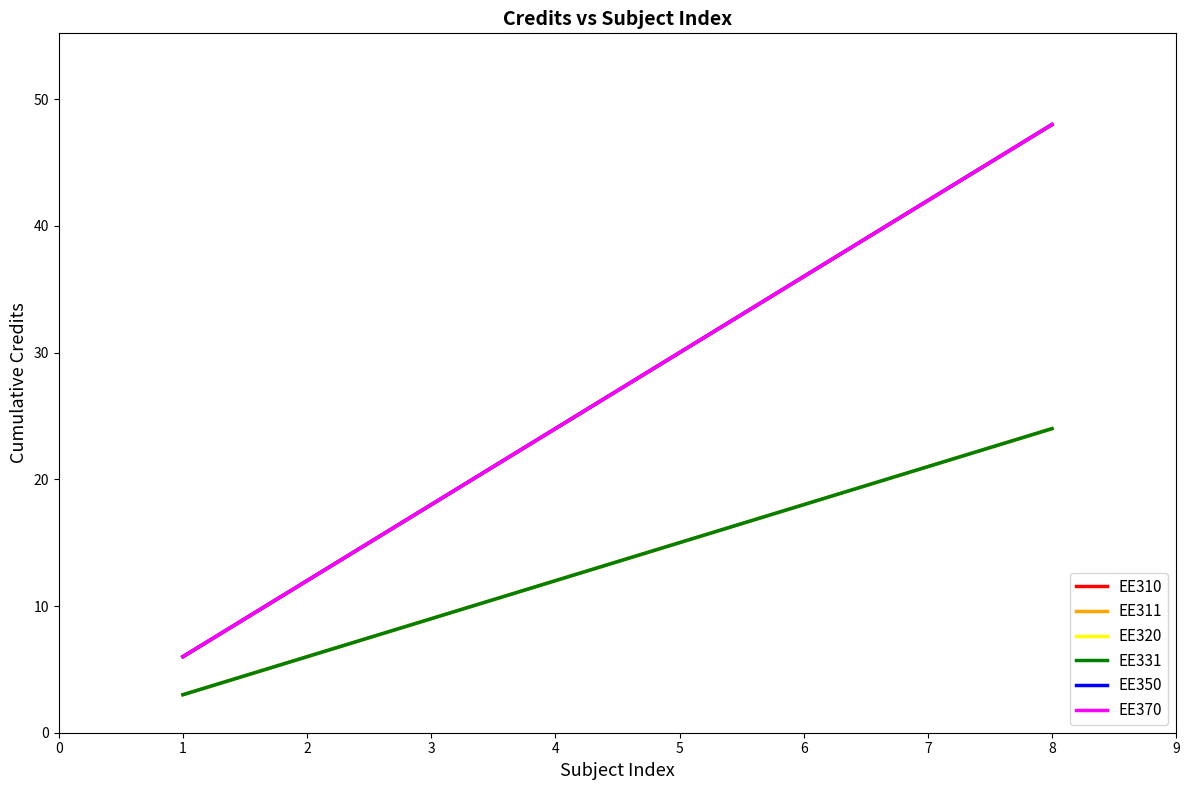

Reading left to right, list all the values displayed in this chart.

EE310: 6	12	18	24	30	36	42	48
EE311: 3	6	9	12	15	18	21	24
EE320: 6	12	18	24	30	36	42	48
EE331: 3	6	9	12	15	18	21	24
EE350: 6	12	18	24	30	36	42	48
EE370: 6	12	18	24	30	36	42	48